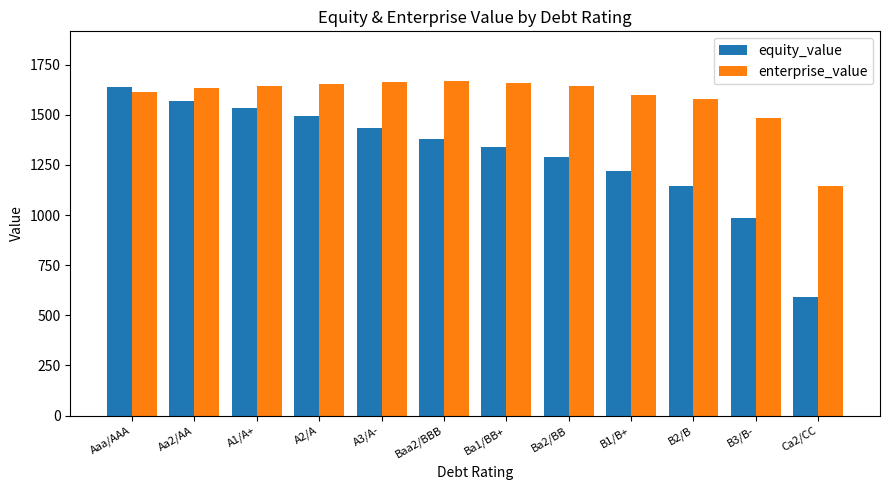

True or false: enterprise_value has a value of 1663.6 at A3/A-.

True